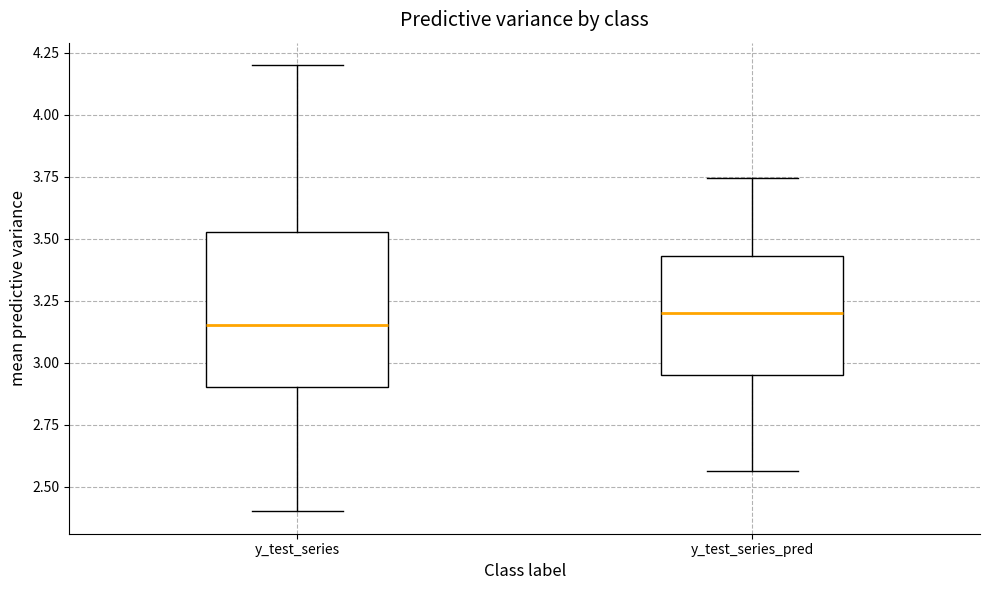

Where does the lower whisker of the box for y_test_series_pred end on the y-axis? The values are not printed on the chart, so give them approximately, as read against the axis.

2.55